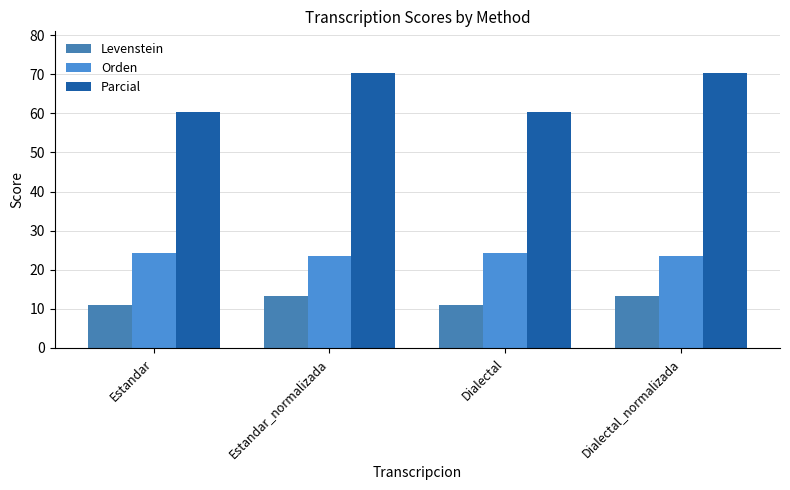

At which category does the chart reach its minimum across all series?

Estandar